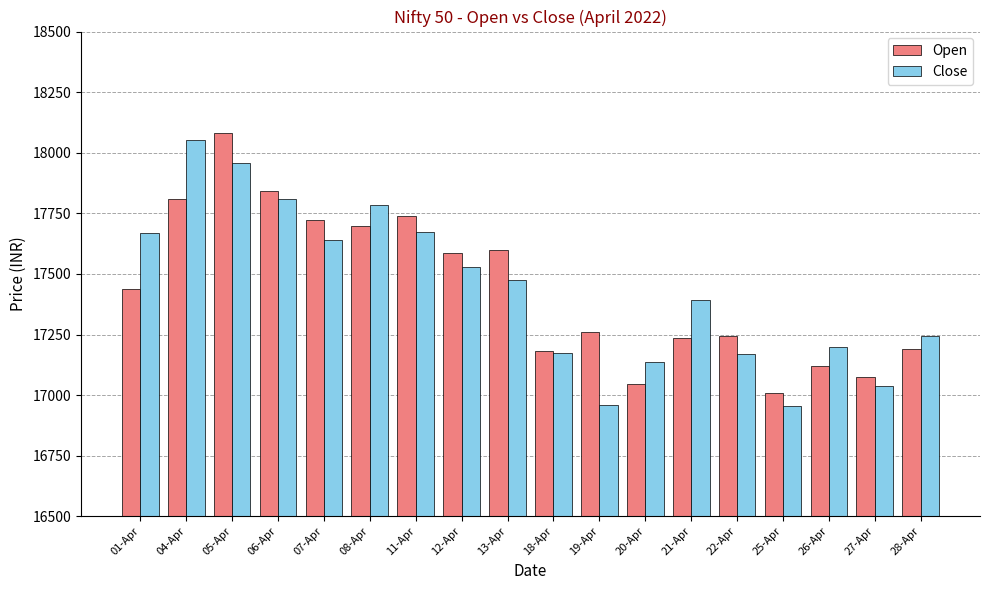

Count the number of data series in this chart.

2